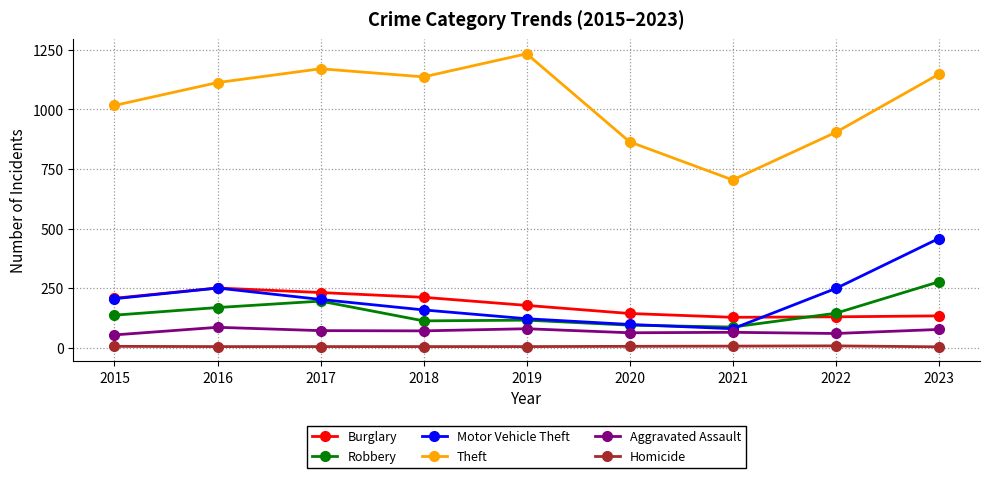

What are all the series names shown in the legend?

Burglary, Robbery, Motor Vehicle Theft, Theft, Aggravated Assault, Homicide